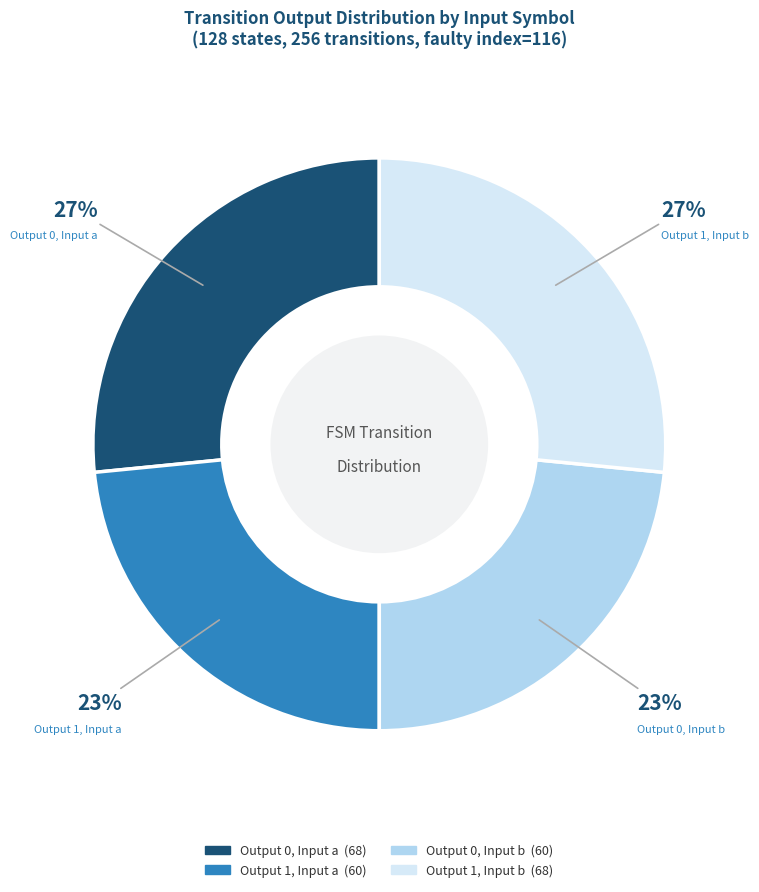

How many slices are in this pie chart?

4